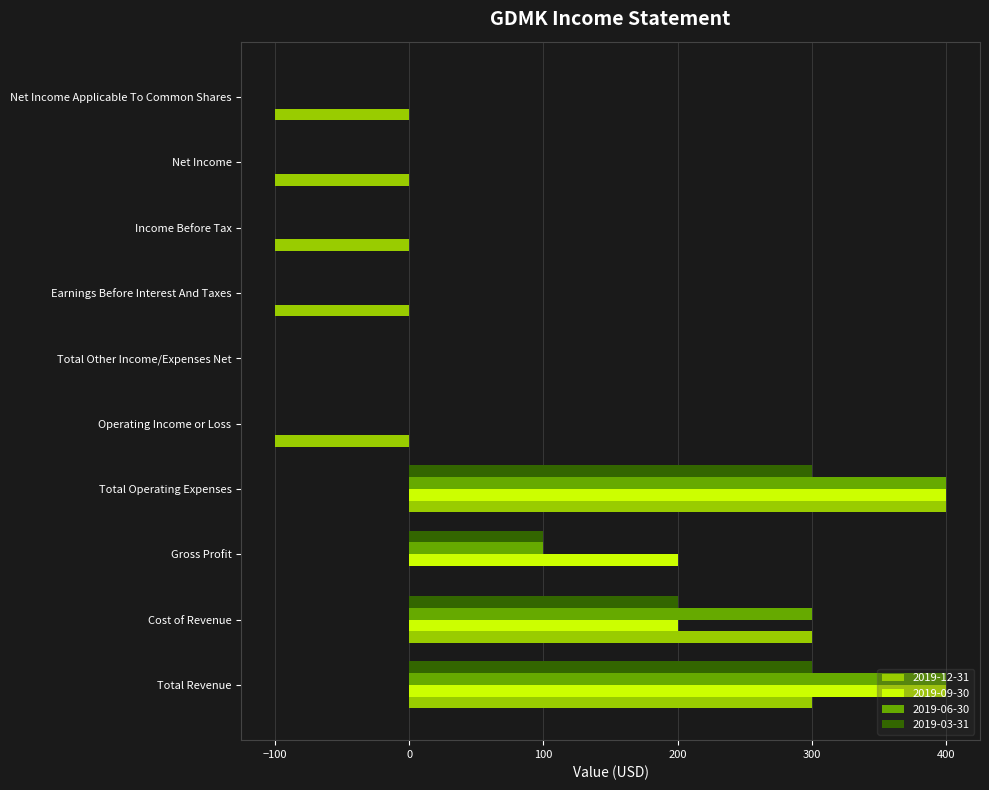

Which series has the largest range (max minus min)?

2019-12-31